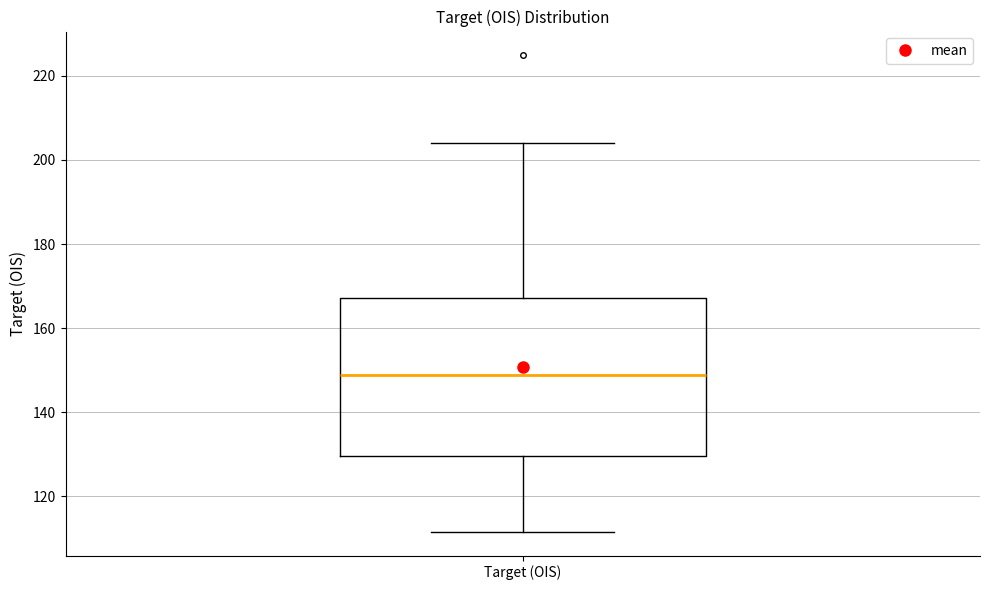

Where does the median line of the box for Target (OIS) sit on the y-axis? The values are not printed on the chart, so give them approximately, as read against the axis.

148